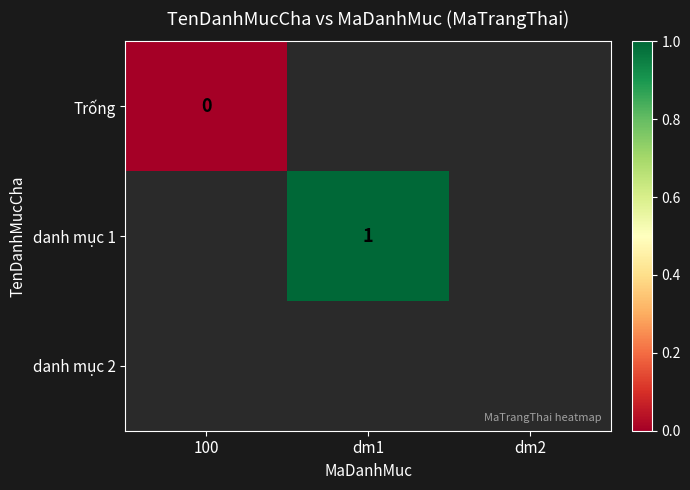

Which has a higher value, dm2 or dm1?

dm1